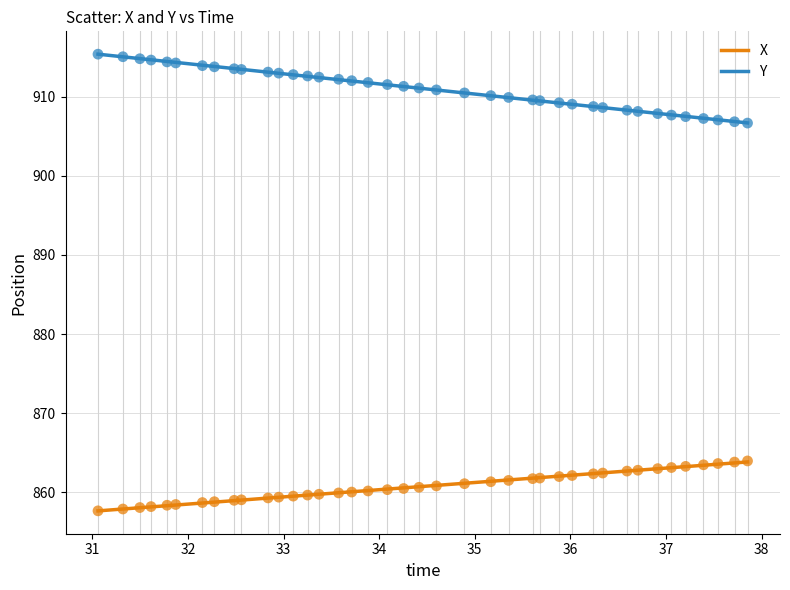

Which series contains the highest Y value?

Y